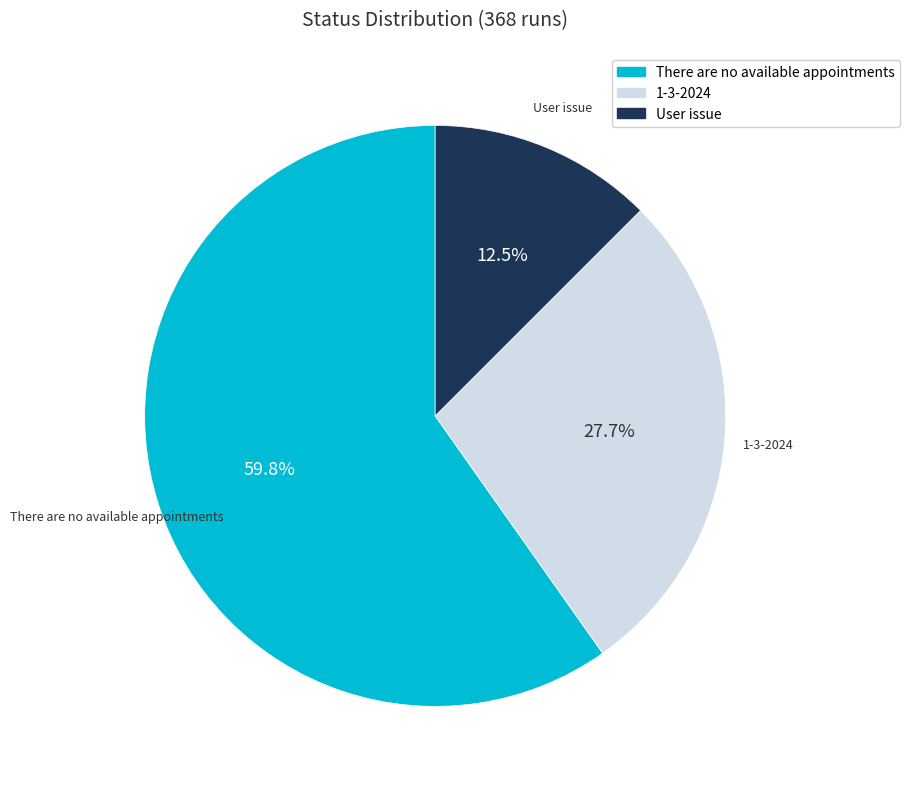

How many slices are in this pie chart?

3